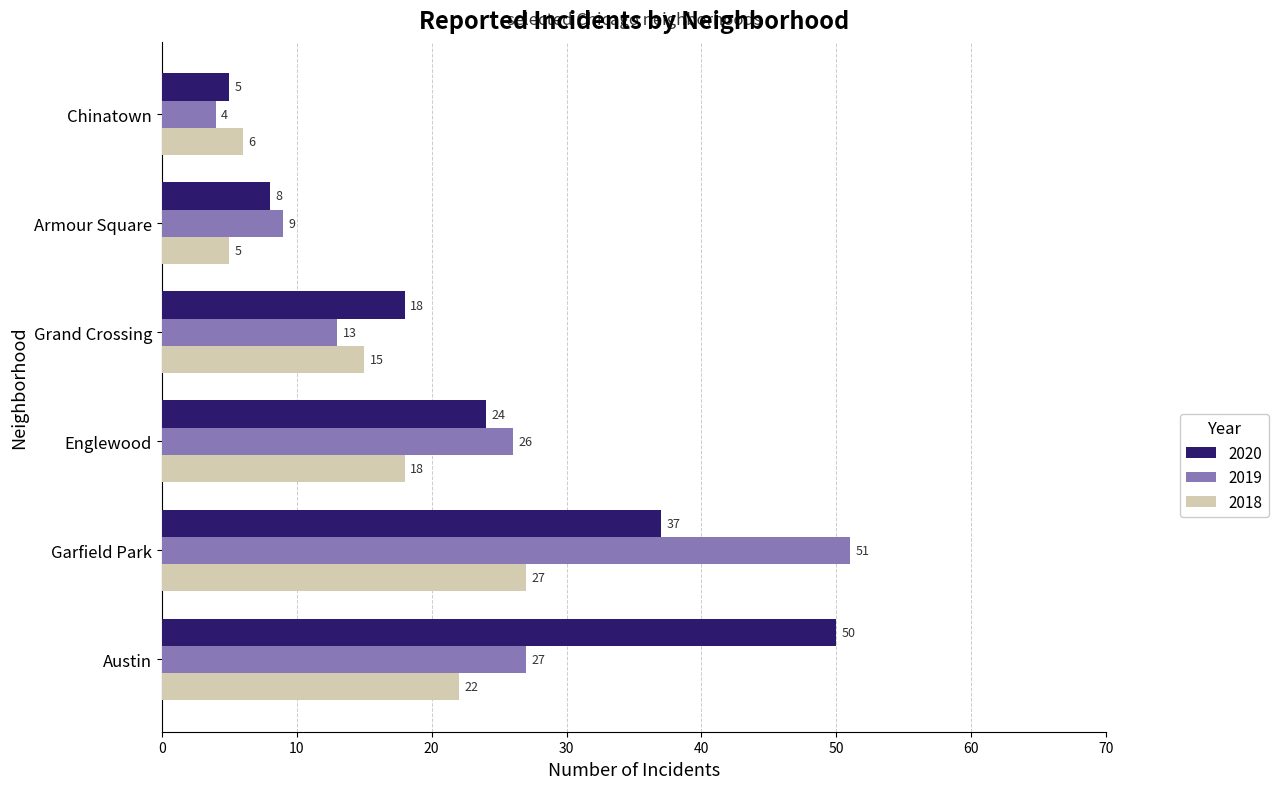

Which category has the highest value in the 2018 series?

Garfield Park